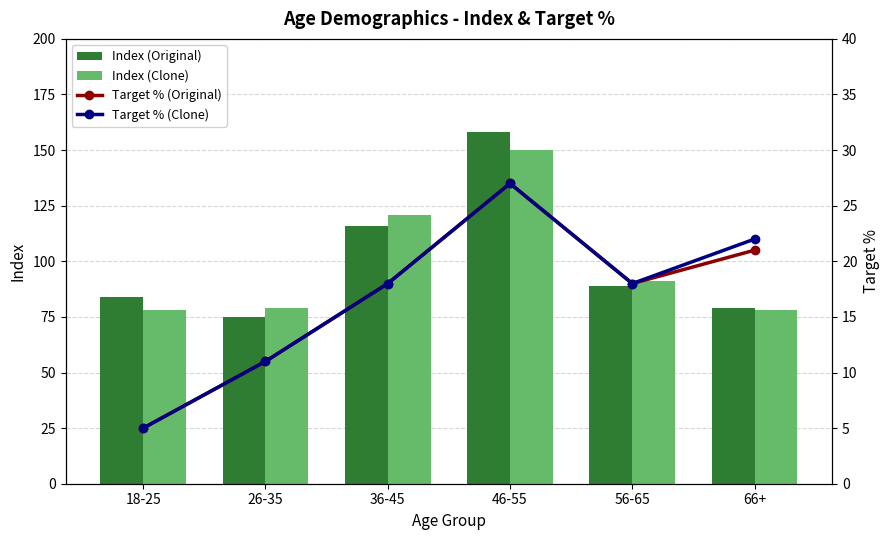

What value does the Target % (Original) series have at 18-25?

5